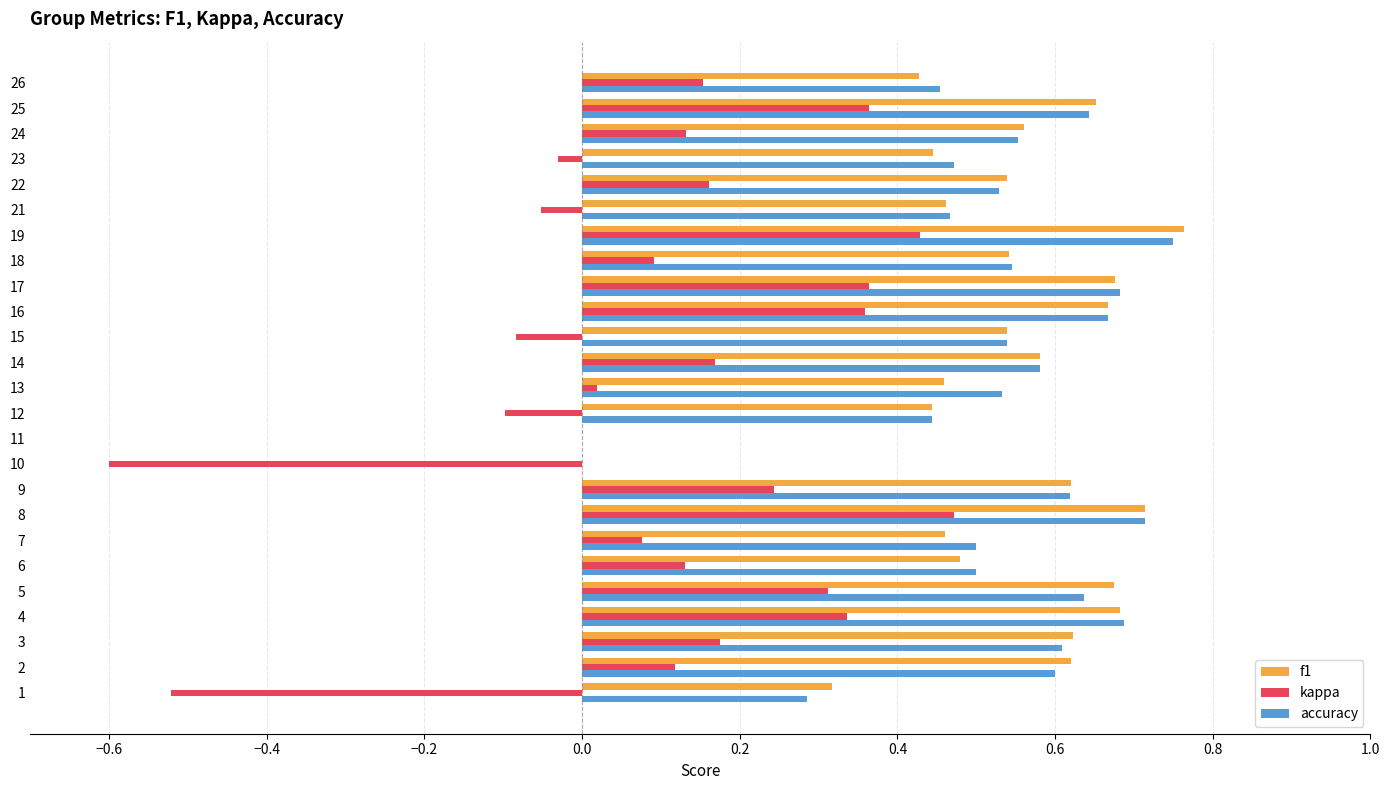

What is the sum of all f1 values?

12.9